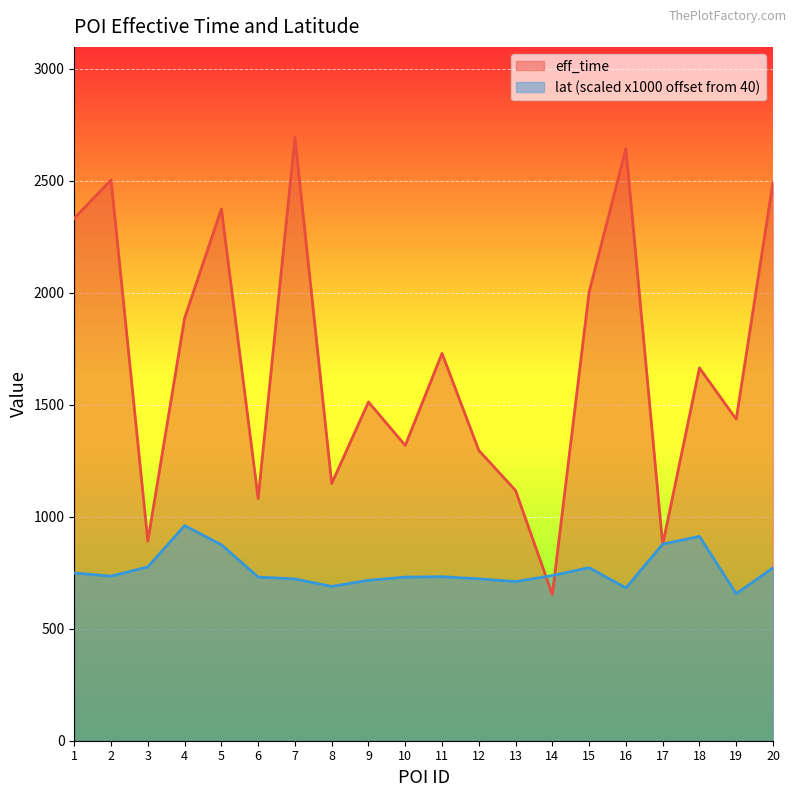

Between 9 and 14, which series saw the biggest shift?

eff_time